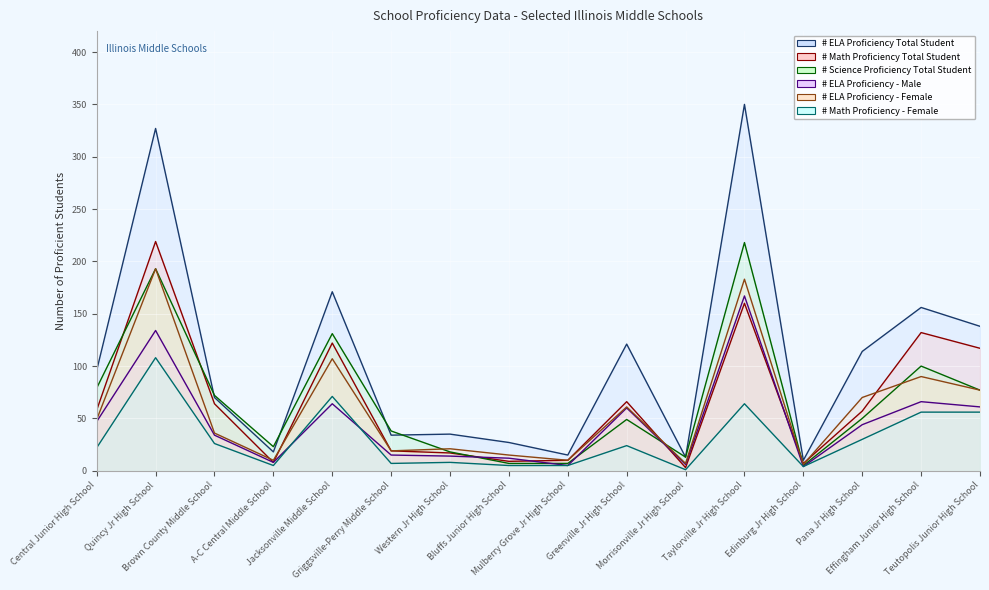

What are all the series names shown in the legend?

# ELA Proficiency Total Student, # Math Proficiency Total Student, # Science Proficiency Total Student, # ELA Proficiency - Male, # ELA Proficiency - Female, # Math Proficiency - Female